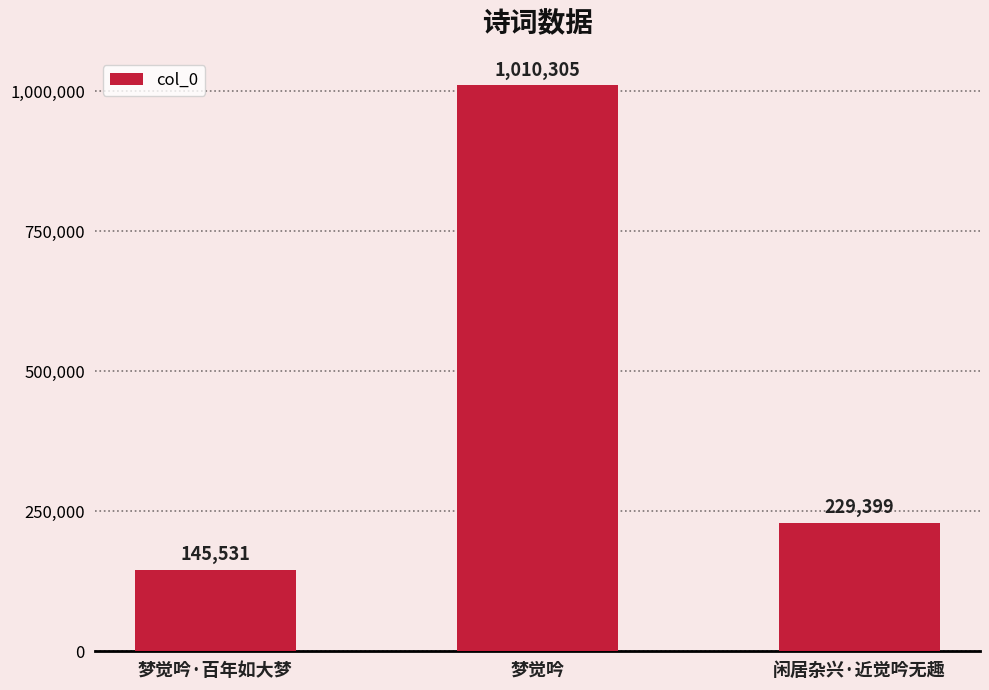

Rank the categories by value from lowest to highest.

梦觉吟·百年如大梦, 闲居杂兴·近觉吟无趣, 梦觉吟